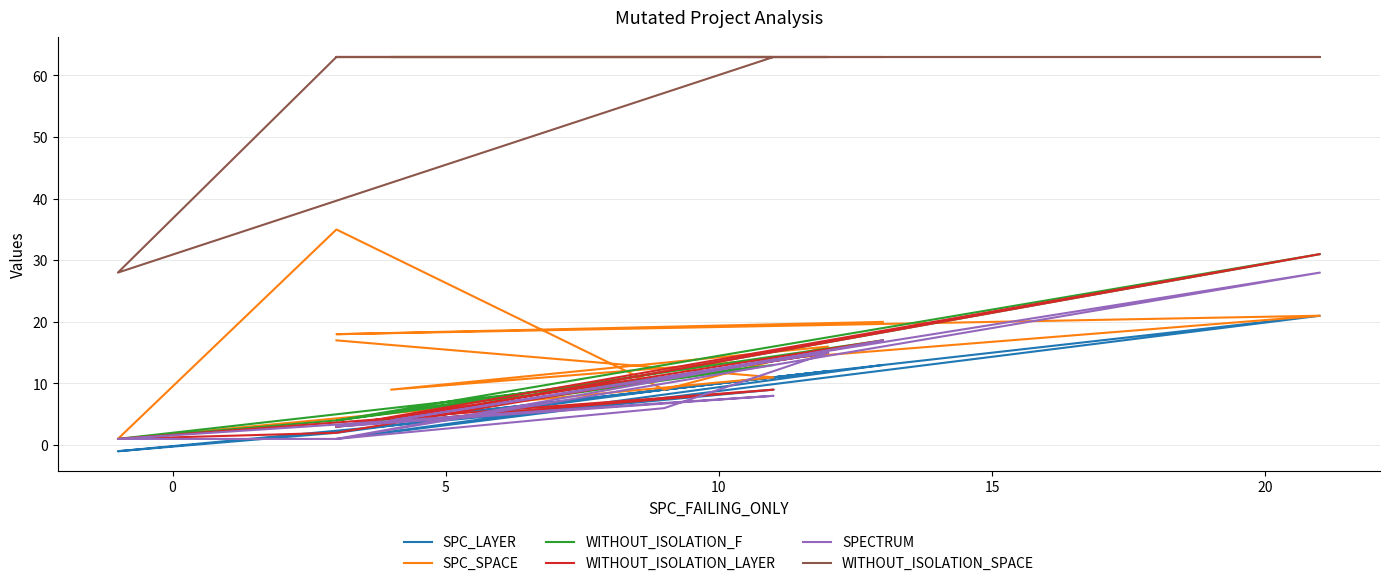

How many lines are shown in the chart?

6